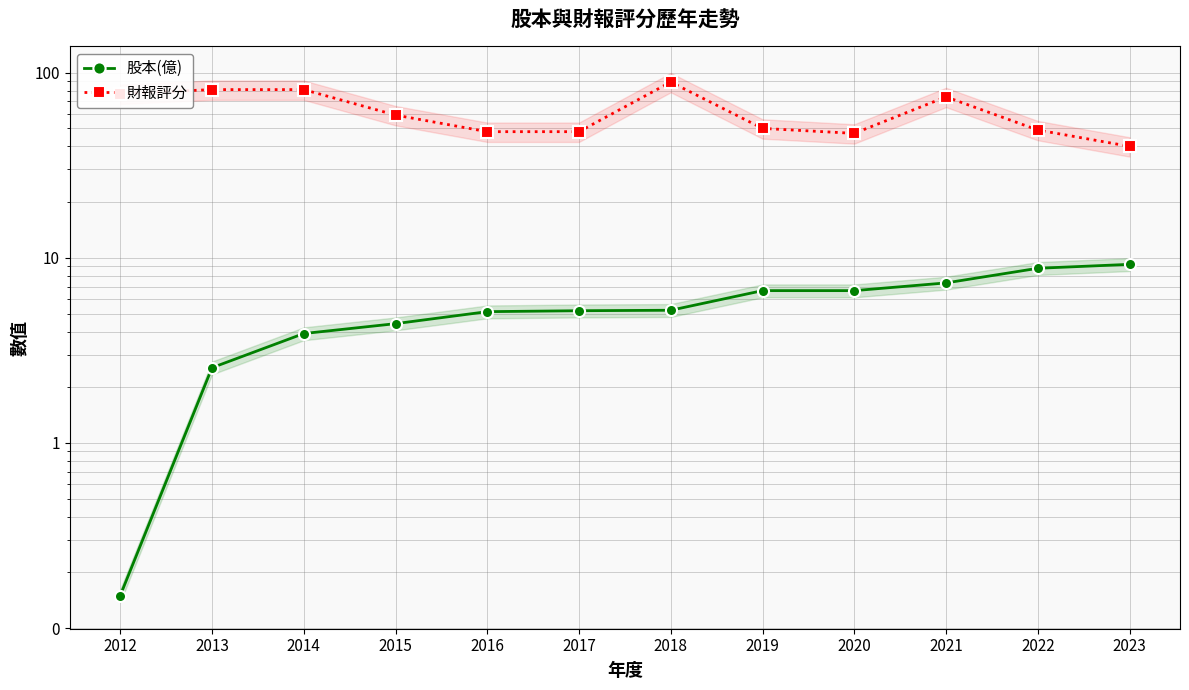

Between 2019 and 2022, which series saw the biggest shift?

股本(億)